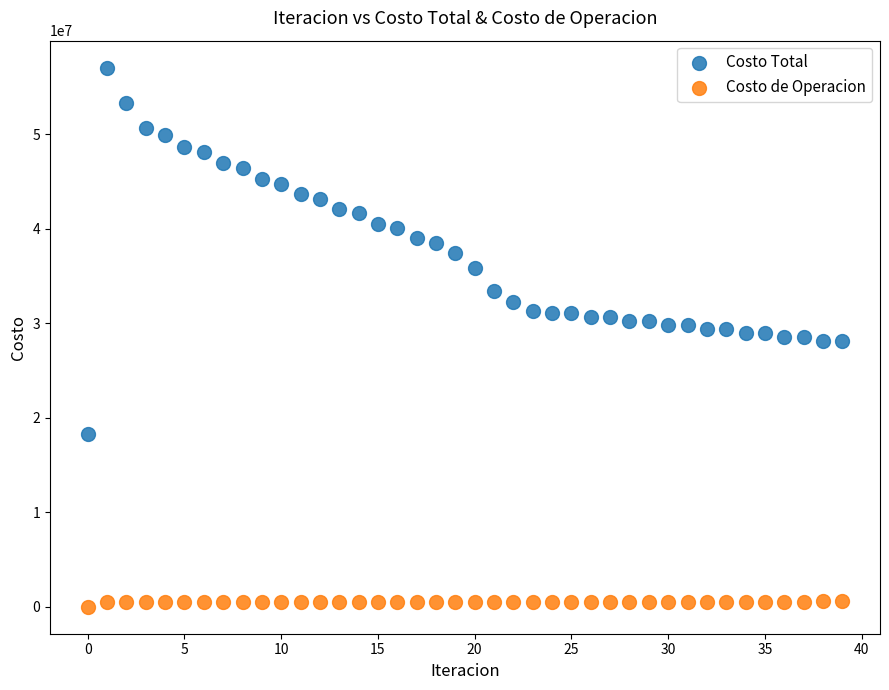

Across all data points, what is the range of Y values (max minus min)?

57035423.1